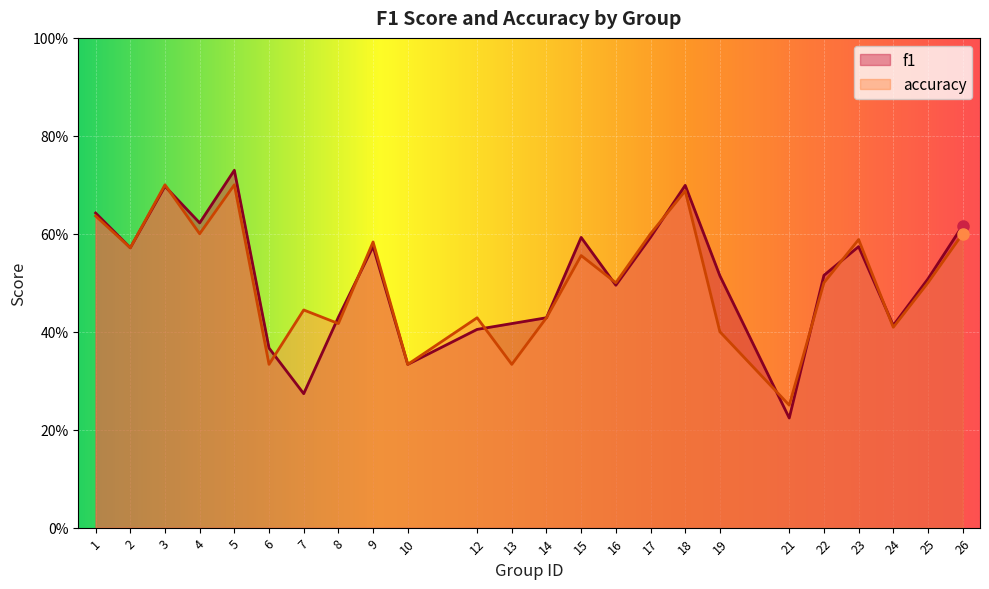

How many interior local peaks does the accuracy series have?

8